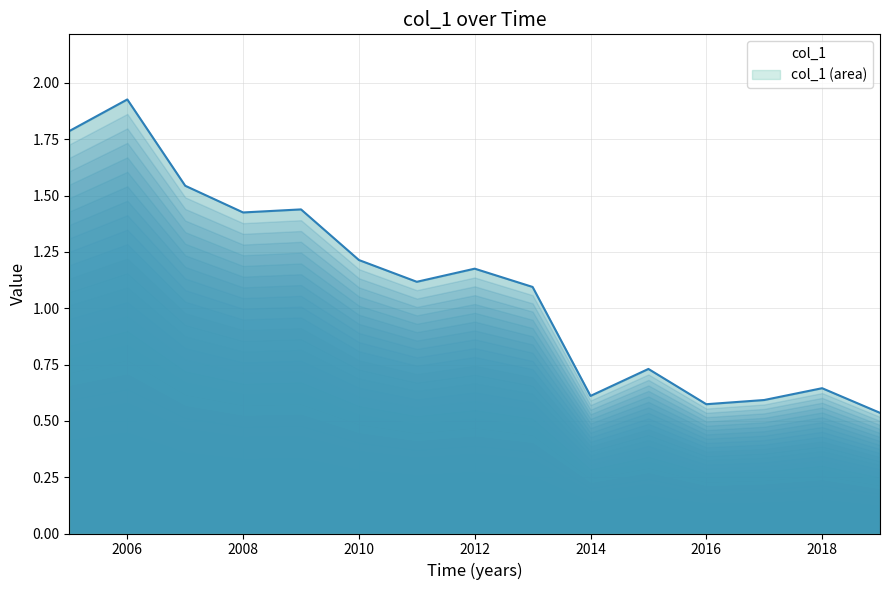

True or false: there are more than 0 points higher than both neighbors.

True